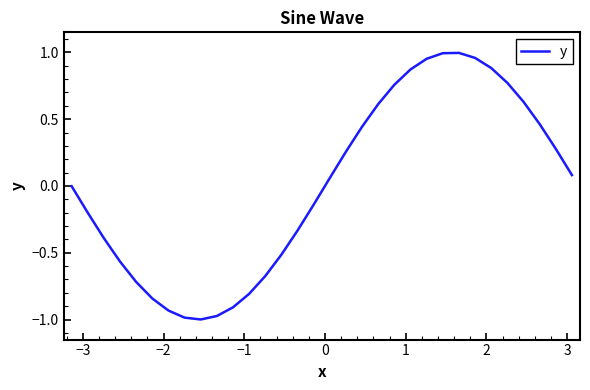

How many lines are shown in the chart?

1